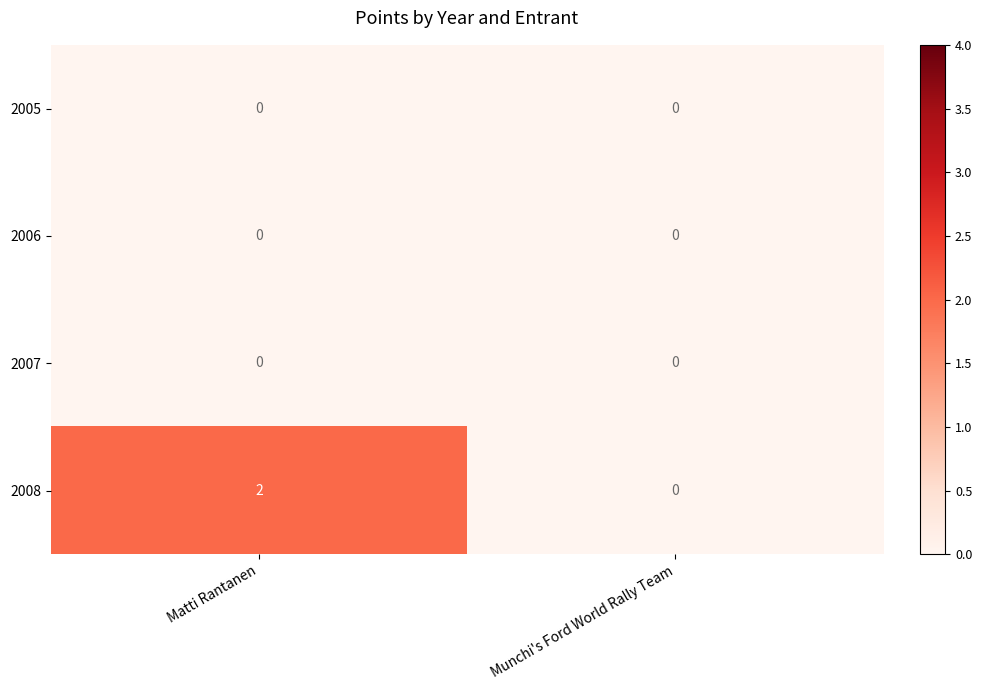

At which category does the chart reach its peak across all series?

Matti Rantanen